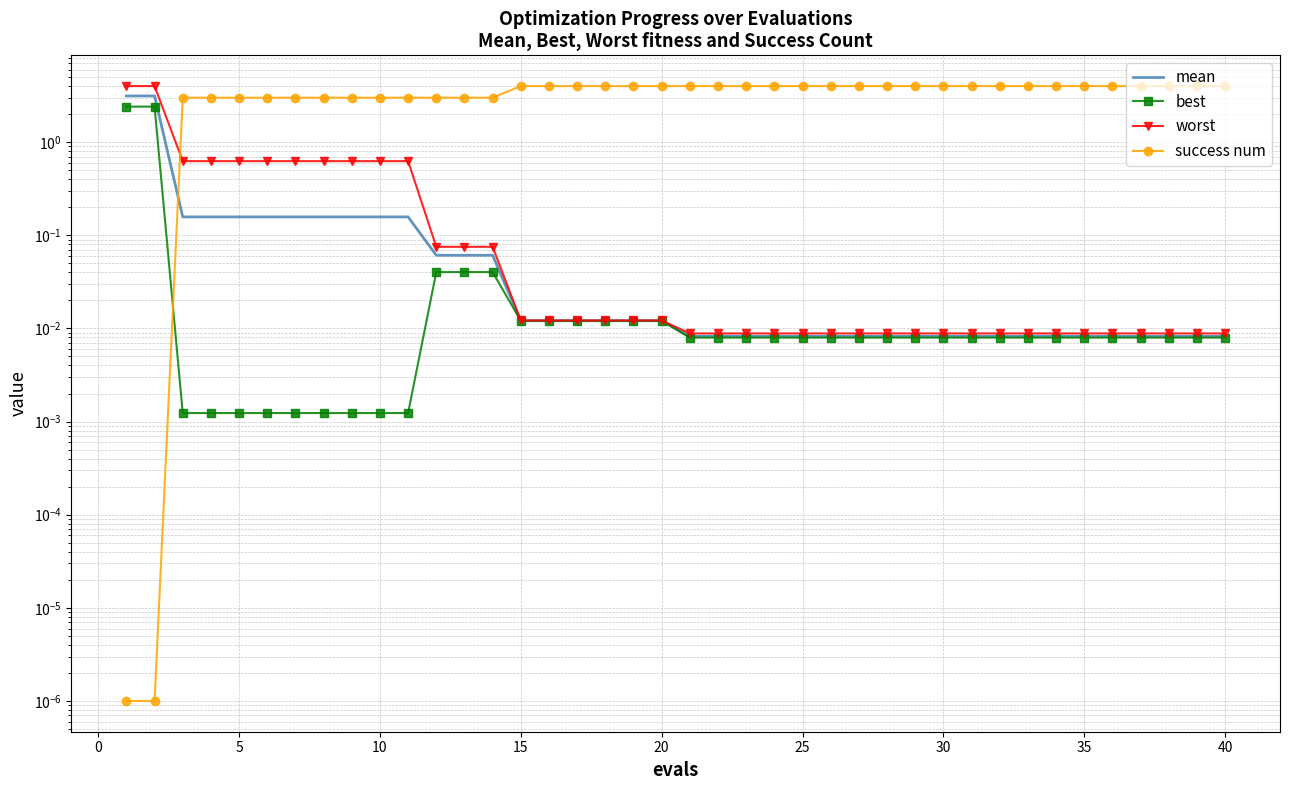

Which series has the largest range (max minus min)?

success num